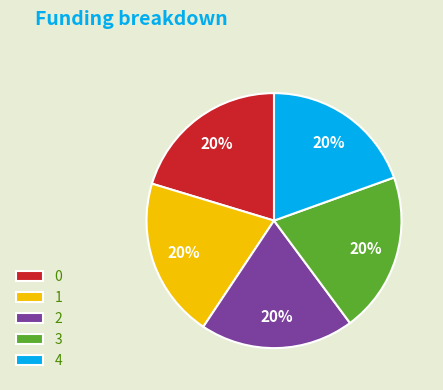

Is the sum of 2 and 3 greater than half?

No